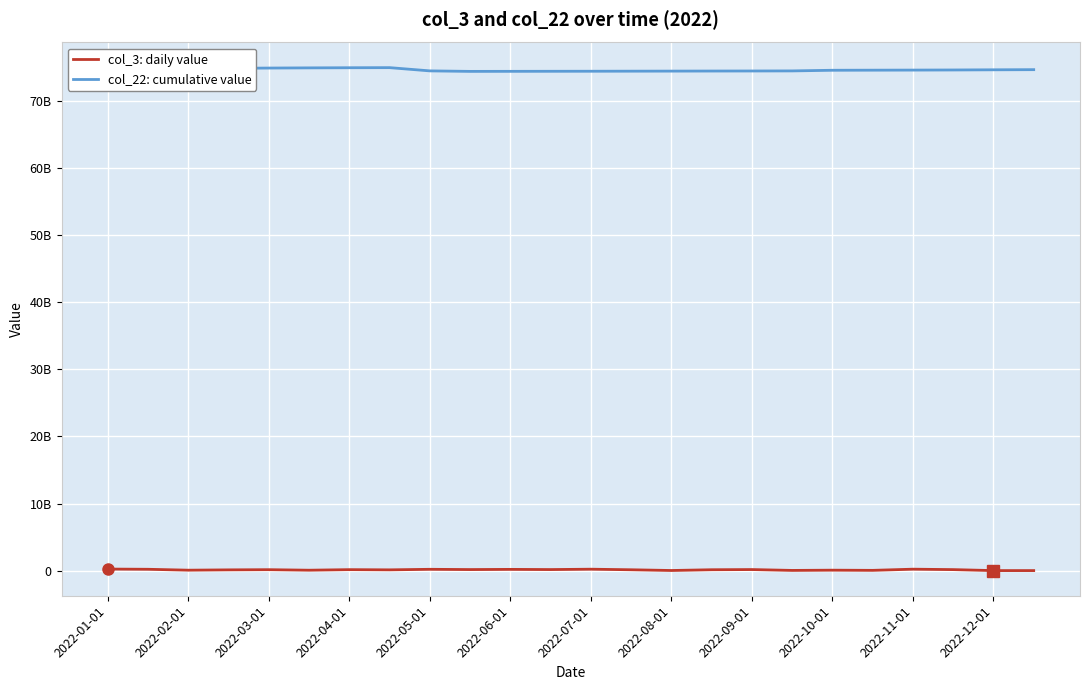

True or false: col_3: daily value has a value of 211869672 at 2022-02-01.

True